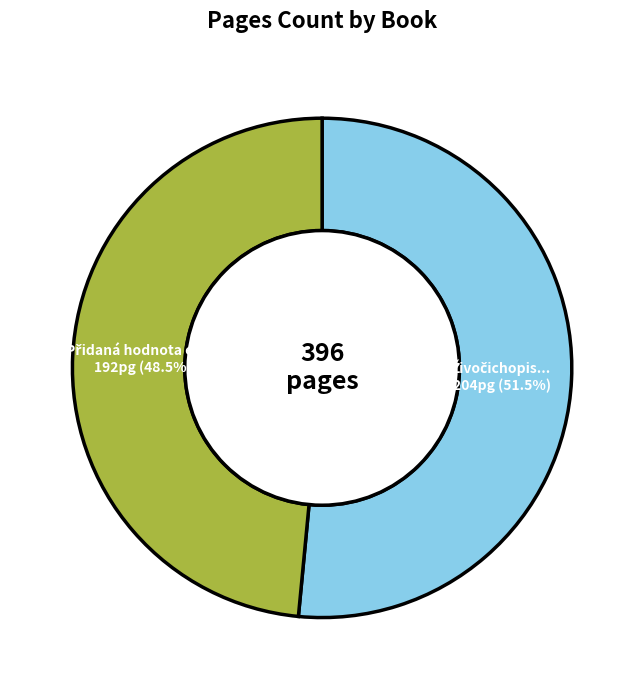

Does any single category account for the majority?

Yes